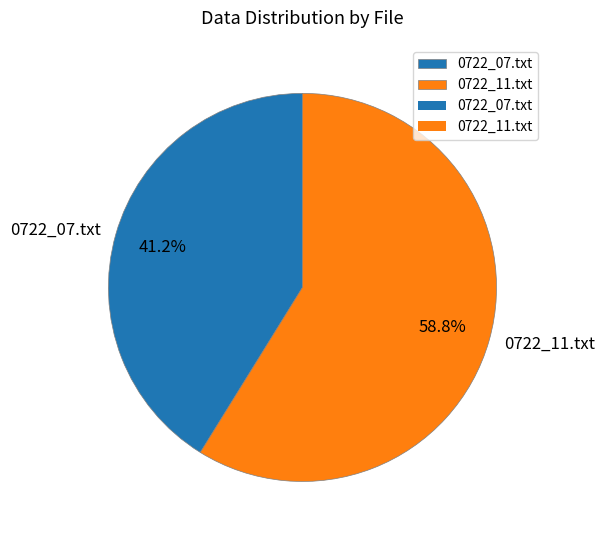

Is the sum of 0722_11.txt and 0722_07.txt greater than half?

Yes